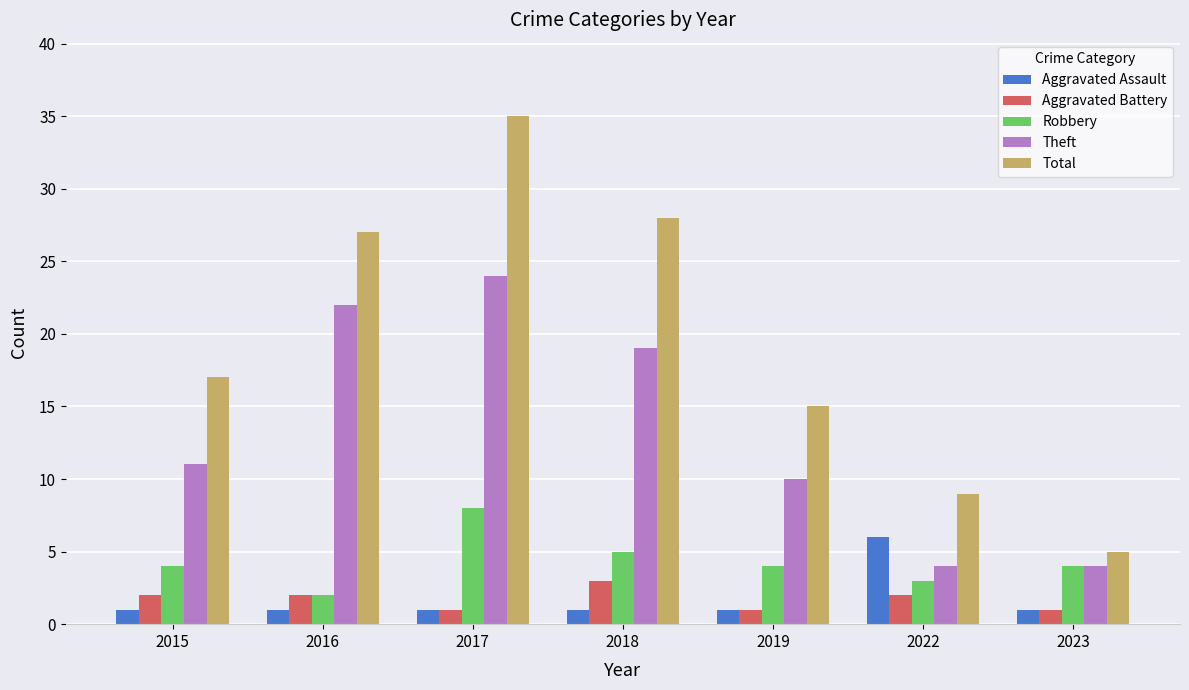

What is the sum of the Aggravated Assault values at 2016 and 2023?

2